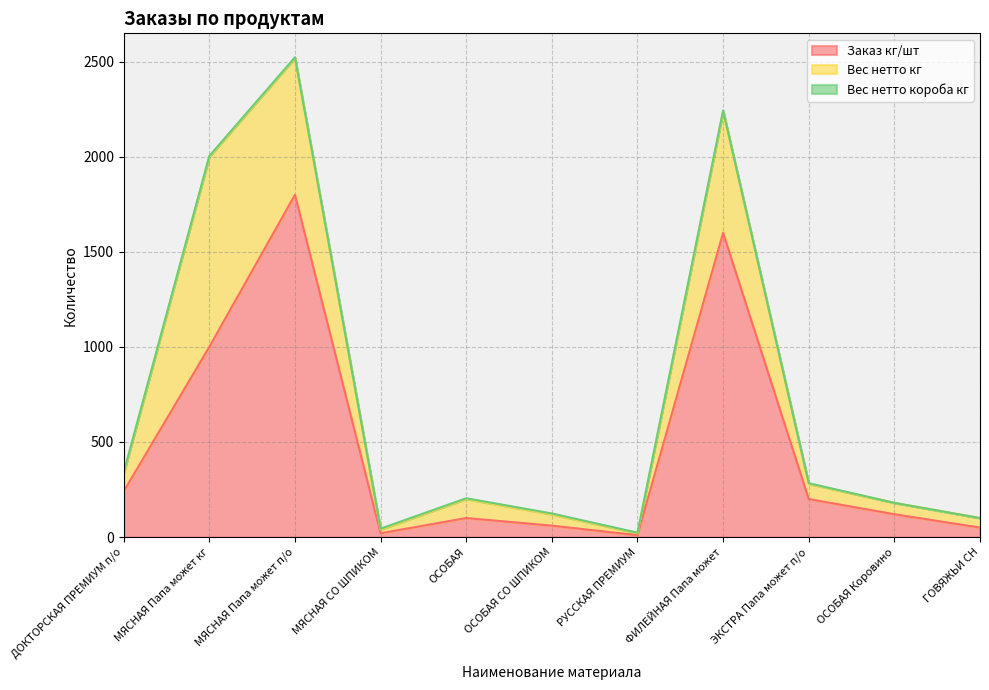

How many interior local valleys does the Заказ кг/шт series have?

2